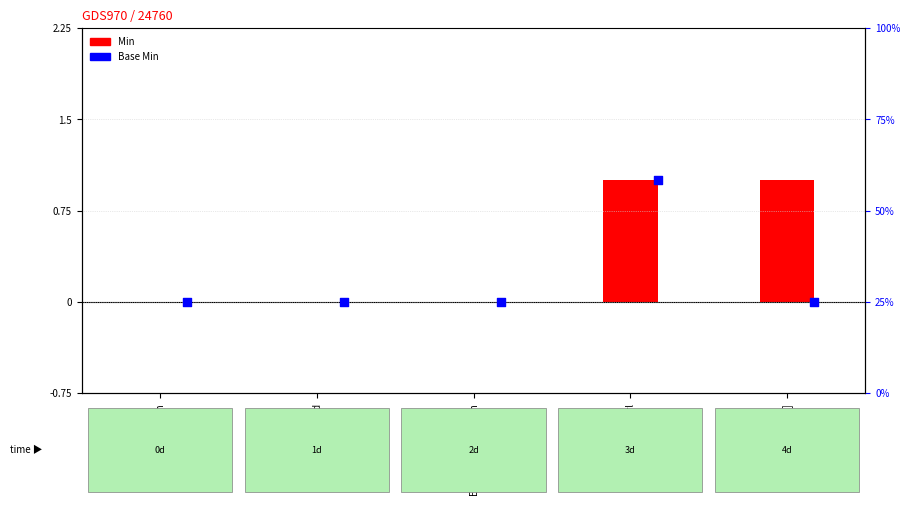

Which series has the largest total across all categories?

Min